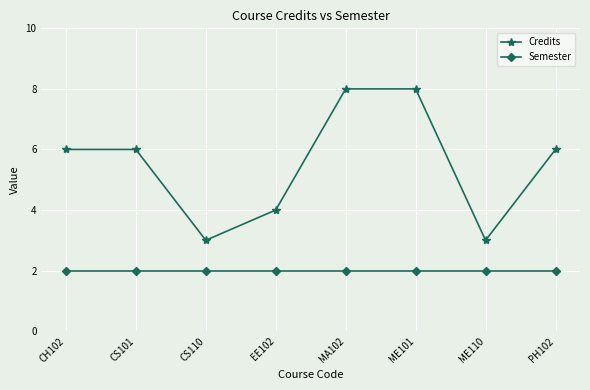

What value does the Credits series have at CS101?

6